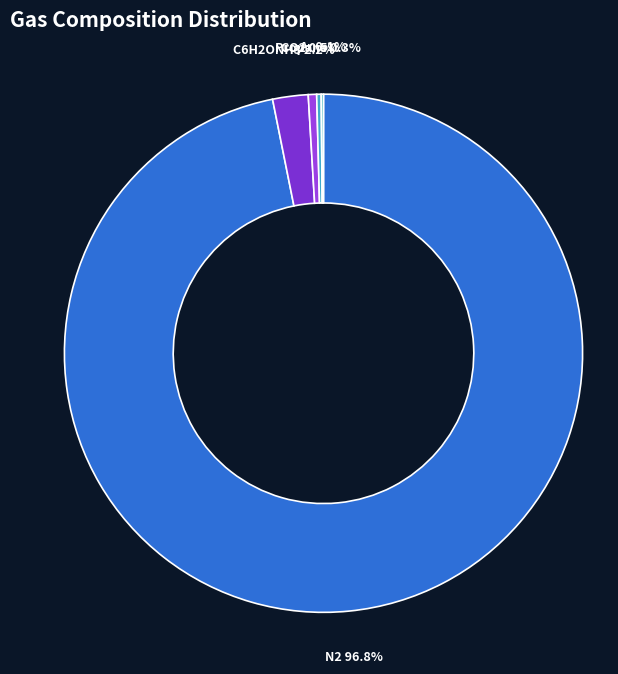

Is there a majority slice in this chart?

Yes